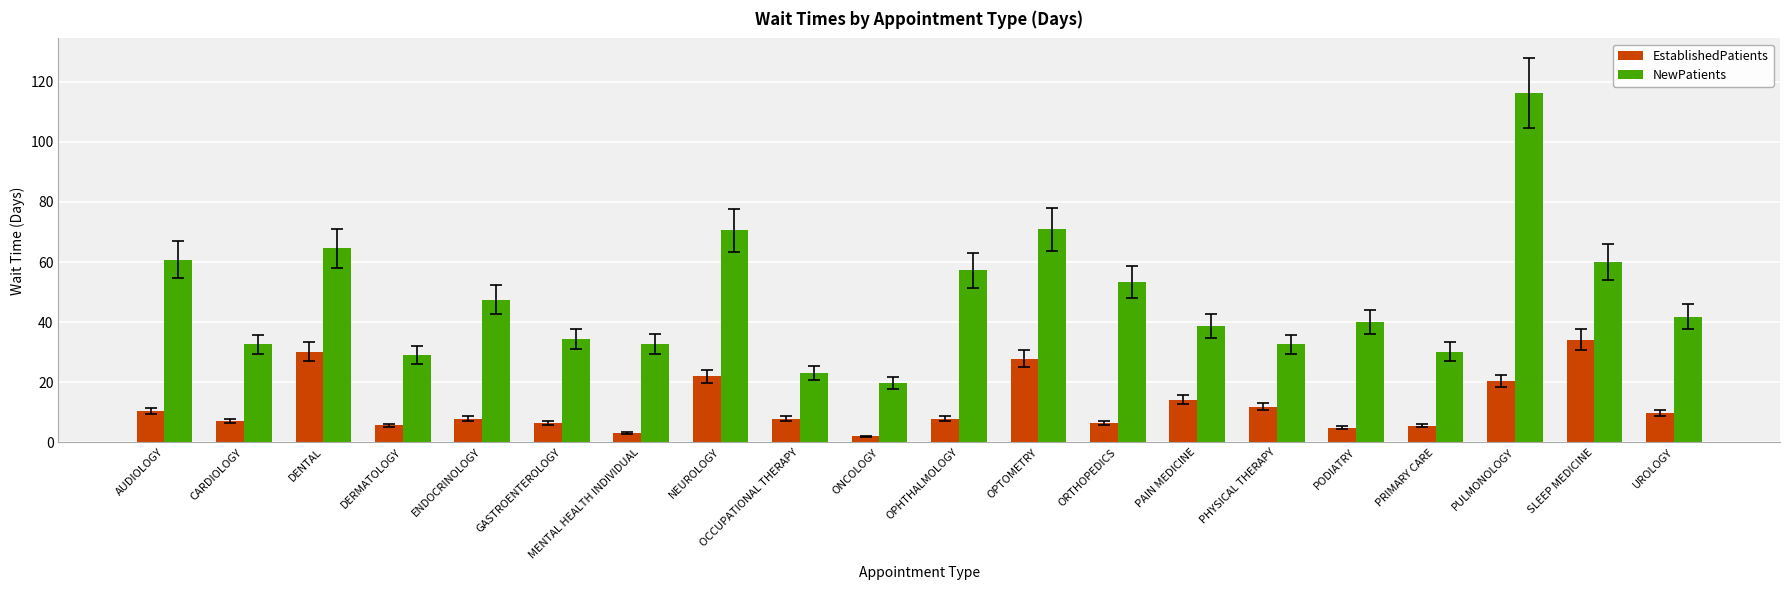

True or false: EstablishedPatients has a value of 4.4 at AUDIOLOGY.

False